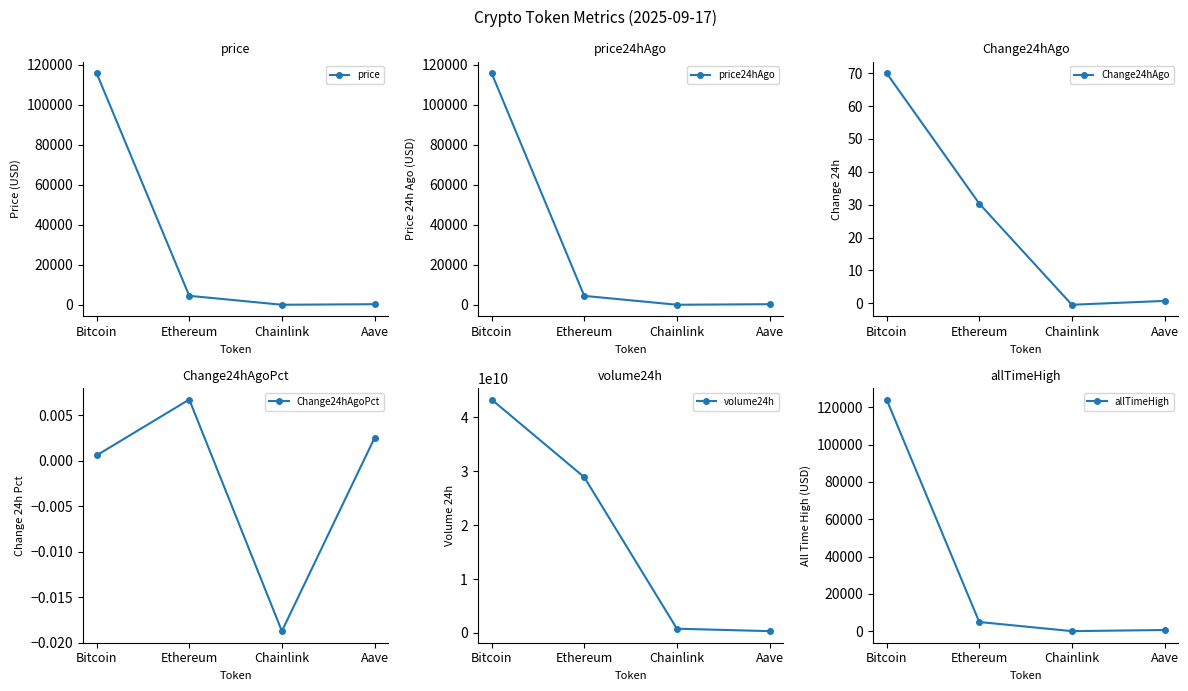

Reading right to left, what are all the values shown in this chart?

price: 293.5	22.9	4492.2	115873.0
price24hAgo: 292.7	23.4	4461.8	115803.0
Change24hAgo: 0.7	-0.4	30.3	70.0
Change24hAgoPct: 0.0	-0.0	0.0	0.0
volume24h: 338013407.0	790621585.0	28880033754.0	43276117275.0
allTimeHigh: 661.7	52.7	4946.1	124128.0